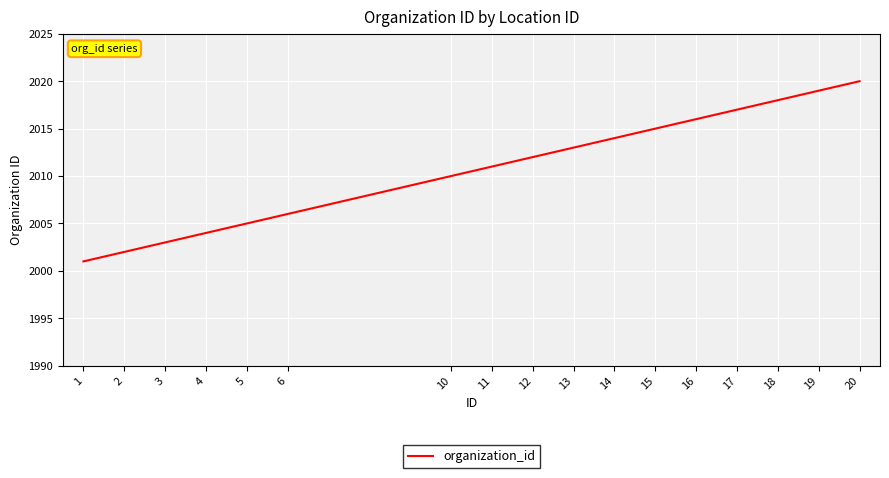

Approximately how many times larger is the value at 19 compared to 12?

1.0